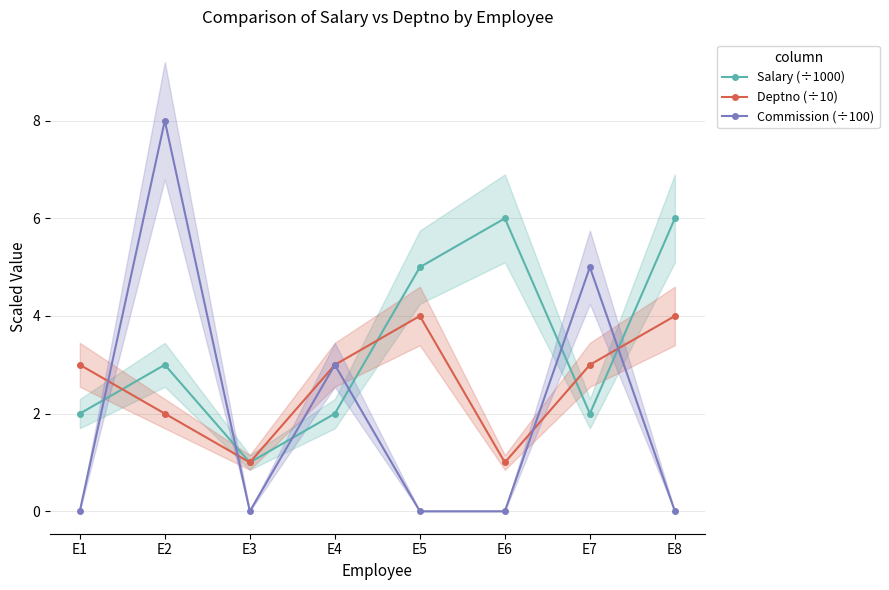

Is it true that Commission (÷100) equals 0 at E5?

True